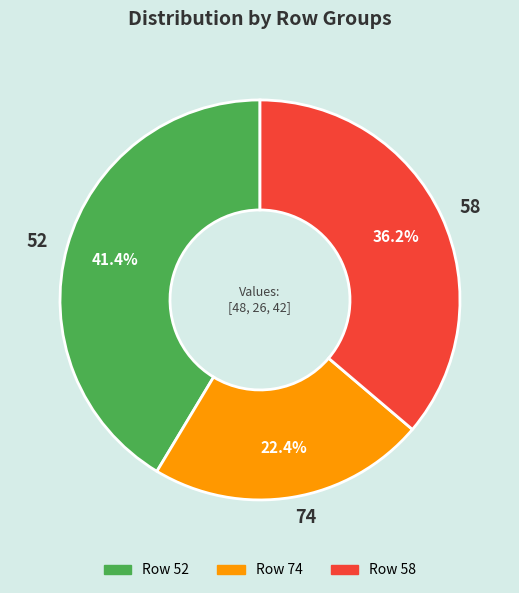

Is there any slice that represents more than half of the pie?

No